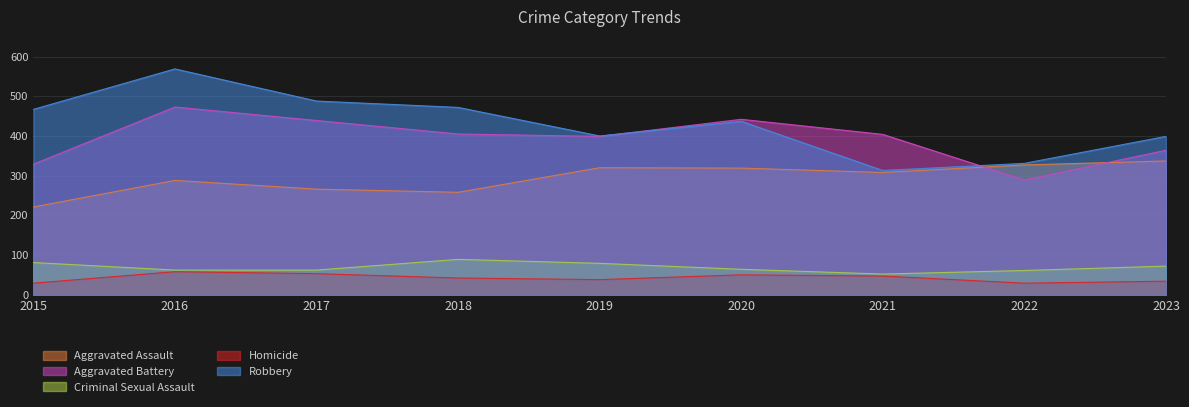

Does the chart have visible grid lines?

Yes